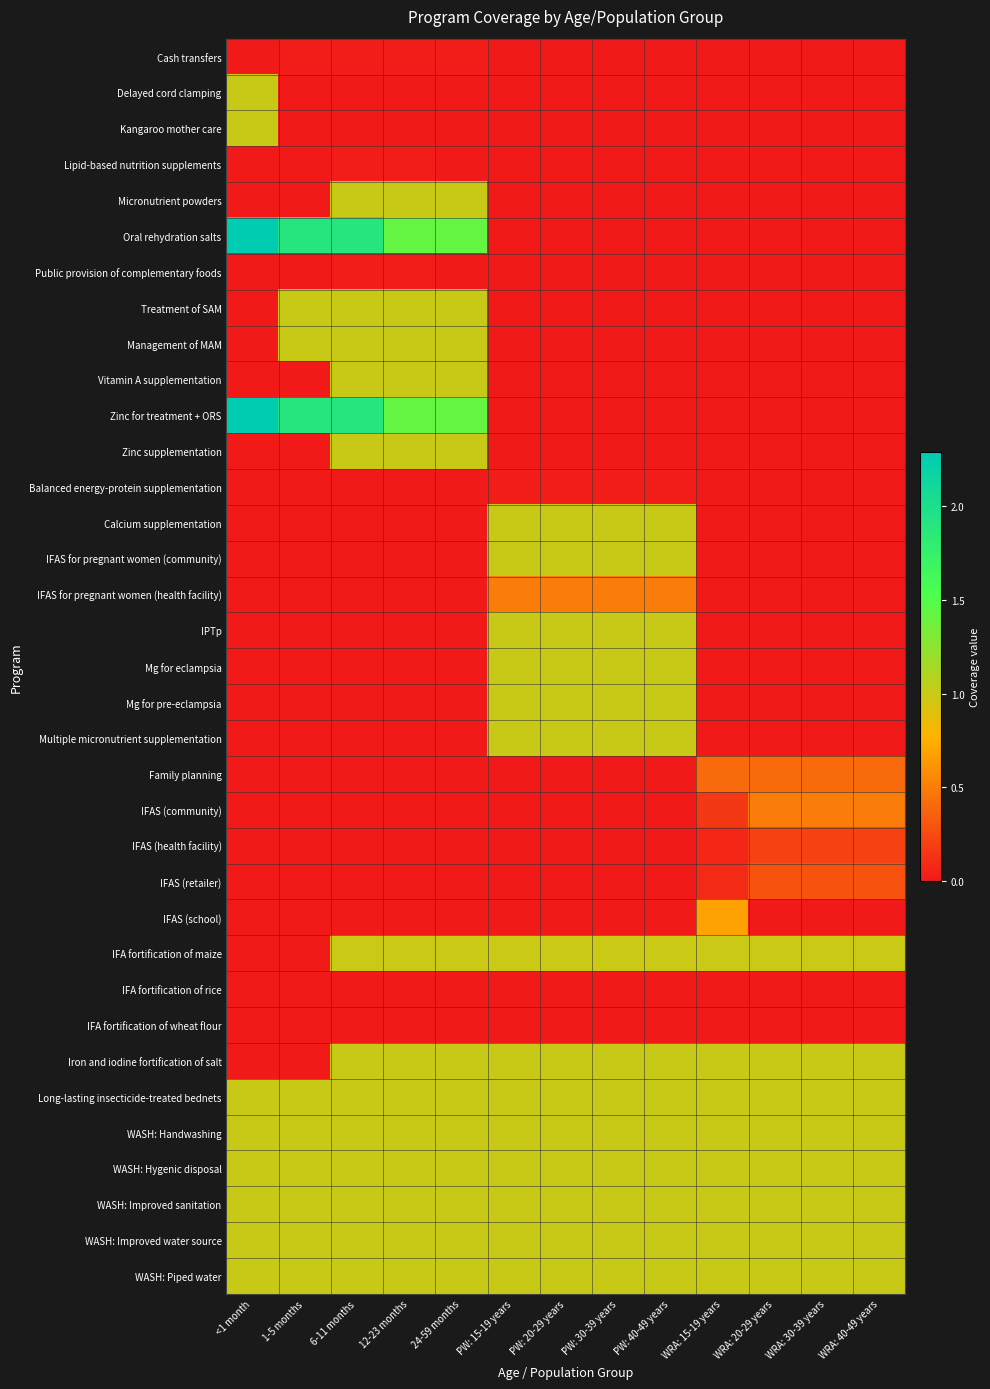

Reading left to right, list all the values displayed in this chart.

Cash transfers: <1 month=0.0	1-5 months=0.0	6-11 months=0.0	12-23 months=0.0	24-59 months=0.0	PW: 15-19 years=0.0	PW: 20-29 years=0.0	PW: 30-39 years=0.0	PW: 40-49 years=0.0	WRA: 15-19 years=0.0	WRA: 20-29 years=0.0	WRA: 30-39 years=0.0	WRA: 40-49 years=0.0
Delayed cord clamping: <1 month=1.0	1-5 months=0.0	6-11 months=0.0	12-23 months=0.0	24-59 months=0.0	PW: 15-19 years=0.0	PW: 20-29 years=0.0	PW: 30-39 years=0.0	PW: 40-49 years=0.0	WRA: 15-19 years=0.0	WRA: 20-29 years=0.0	WRA: 30-39 years=0.0	WRA: 40-49 years=0.0
Kangaroo mother care: <1 month=1.0	1-5 months=0.0	6-11 months=0.0	12-23 months=0.0	24-59 months=0.0	PW: 15-19 years=0.0	PW: 20-29 years=0.0	PW: 30-39 years=0.0	PW: 40-49 years=0.0	WRA: 15-19 years=0.0	WRA: 20-29 years=0.0	WRA: 30-39 years=0.0	WRA: 40-49 years=0.0
Lipid-based nutrition supplements: <1 month=0.0	1-5 months=0.0	6-11 months=0.0	12-23 months=0.0	24-59 months=0.0	PW: 15-19 years=0.0	PW: 20-29 years=0.0	PW: 30-39 years=0.0	PW: 40-49 years=0.0	WRA: 15-19 years=0.0	WRA: 20-29 years=0.0	WRA: 30-39 years=0.0	WRA: 40-49 years=0.0
Micronutrient powders: <1 month=0.0	1-5 months=0.0	6-11 months=1.0	12-23 months=1.0	24-59 months=1.0	PW: 15-19 years=0.0	PW: 20-29 years=0.0	PW: 30-39 years=0.0	PW: 40-49 years=0.0	WRA: 15-19 years=0.0	WRA: 20-29 years=0.0	WRA: 30-39 years=0.0	WRA: 40-49 years=0.0
Oral rehydration salts: <1 month=2.3	1-5 months=1.9	6-11 months=1.9	12-23 months=1.4	24-59 months=1.4	PW: 15-19 years=0.0	PW: 20-29 years=0.0	PW: 30-39 years=0.0	PW: 40-49 years=0.0	WRA: 15-19 years=0.0	WRA: 20-29 years=0.0	WRA: 30-39 years=0.0	WRA: 40-49 years=0.0
Public provision of complementary foods: <1 month=0.0	1-5 months=0.0	6-11 months=0.0	12-23 months=0.0	24-59 months=0.0	PW: 15-19 years=0.0	PW: 20-29 years=0.0	PW: 30-39 years=0.0	PW: 40-49 years=0.0	WRA: 15-19 years=0.0	WRA: 20-29 years=0.0	WRA: 30-39 years=0.0	WRA: 40-49 years=0.0
Treatment of SAM: <1 month=0.0	1-5 months=1.0	6-11 months=1.0	12-23 months=1.0	24-59 months=1.0	PW: 15-19 years=0.0	PW: 20-29 years=0.0	PW: 30-39 years=0.0	PW: 40-49 years=0.0	WRA: 15-19 years=0.0	WRA: 20-29 years=0.0	WRA: 30-39 years=0.0	WRA: 40-49 years=0.0
Management of MAM: <1 month=0.0	1-5 months=1.0	6-11 months=1.0	12-23 months=1.0	24-59 months=1.0	PW: 15-19 years=0.0	PW: 20-29 years=0.0	PW: 30-39 years=0.0	PW: 40-49 years=0.0	WRA: 15-19 years=0.0	WRA: 20-29 years=0.0	WRA: 30-39 years=0.0	WRA: 40-49 years=0.0
Vitamin A supplementation: <1 month=0.0	1-5 months=0.0	6-11 months=1.0	12-23 months=1.0	24-59 months=1.0	PW: 15-19 years=0.0	PW: 20-29 years=0.0	PW: 30-39 years=0.0	PW: 40-49 years=0.0	WRA: 15-19 years=0.0	WRA: 20-29 years=0.0	WRA: 30-39 years=0.0	WRA: 40-49 years=0.0
Zinc for treatment + ORS: <1 month=2.3	1-5 months=1.9	6-11 months=1.9	12-23 months=1.4	24-59 months=1.4	PW: 15-19 years=0.0	PW: 20-29 years=0.0	PW: 30-39 years=0.0	PW: 40-49 years=0.0	WRA: 15-19 years=0.0	WRA: 20-29 years=0.0	WRA: 30-39 years=0.0	WRA: 40-49 years=0.0
Zinc supplementation: <1 month=0.0	1-5 months=0.0	6-11 months=1.0	12-23 months=1.0	24-59 months=1.0	PW: 15-19 years=0.0	PW: 20-29 years=0.0	PW: 30-39 years=0.0	PW: 40-49 years=0.0	WRA: 15-19 years=0.0	WRA: 20-29 years=0.0	WRA: 30-39 years=0.0	WRA: 40-49 years=0.0
Balanced energy-protein supplementation: <1 month=0.0	1-5 months=0.0	6-11 months=0.0	12-23 months=0.0	24-59 months=0.0	PW: 15-19 years=0.0	PW: 20-29 years=0.0	PW: 30-39 years=0.0	PW: 40-49 years=0.0	WRA: 15-19 years=0.0	WRA: 20-29 years=0.0	WRA: 30-39 years=0.0	WRA: 40-49 years=0.0
Calcium supplementation: <1 month=0.0	1-5 months=0.0	6-11 months=0.0	12-23 months=0.0	24-59 months=0.0	PW: 15-19 years=1.0	PW: 20-29 years=1.0	PW: 30-39 years=1.0	PW: 40-49 years=1.0	WRA: 15-19 years=0.0	WRA: 20-29 years=0.0	WRA: 30-39 years=0.0	WRA: 40-49 years=0.0
IFAS for pregnant women (community): <1 month=0.0	1-5 months=0.0	6-11 months=0.0	12-23 months=0.0	24-59 months=0.0	PW: 15-19 years=1.0	PW: 20-29 years=1.0	PW: 30-39 years=1.0	PW: 40-49 years=1.0	WRA: 15-19 years=0.0	WRA: 20-29 years=0.0	WRA: 30-39 years=0.0	WRA: 40-49 years=0.0
IFAS for pregnant women (health facility): <1 month=0.0	1-5 months=0.0	6-11 months=0.0	12-23 months=0.0	24-59 months=0.0	PW: 15-19 years=0.5	PW: 20-29 years=0.5	PW: 30-39 years=0.5	PW: 40-49 years=0.5	WRA: 15-19 years=0.0	WRA: 20-29 years=0.0	WRA: 30-39 years=0.0	WRA: 40-49 years=0.0
IPTp: <1 month=0.0	1-5 months=0.0	6-11 months=0.0	12-23 months=0.0	24-59 months=0.0	PW: 15-19 years=1.0	PW: 20-29 years=1.0	PW: 30-39 years=1.0	PW: 40-49 years=1.0	WRA: 15-19 years=0.0	WRA: 20-29 years=0.0	WRA: 30-39 years=0.0	WRA: 40-49 years=0.0
Mg for eclampsia: <1 month=0.0	1-5 months=0.0	6-11 months=0.0	12-23 months=0.0	24-59 months=0.0	PW: 15-19 years=1.0	PW: 20-29 years=1.0	PW: 30-39 years=1.0	PW: 40-49 years=1.0	WRA: 15-19 years=0.0	WRA: 20-29 years=0.0	WRA: 30-39 years=0.0	WRA: 40-49 years=0.0
Mg for pre-eclampsia: <1 month=0.0	1-5 months=0.0	6-11 months=0.0	12-23 months=0.0	24-59 months=0.0	PW: 15-19 years=1.0	PW: 20-29 years=1.0	PW: 30-39 years=1.0	PW: 40-49 years=1.0	WRA: 15-19 years=0.0	WRA: 20-29 years=0.0	WRA: 30-39 years=0.0	WRA: 40-49 years=0.0
Multiple micronutrient supplementation: <1 month=0.0	1-5 months=0.0	6-11 months=0.0	12-23 months=0.0	24-59 months=0.0	PW: 15-19 years=1.0	PW: 20-29 years=1.0	PW: 30-39 years=1.0	PW: 40-49 years=1.0	WRA: 15-19 years=0.0	WRA: 20-29 years=0.0	WRA: 30-39 years=0.0	WRA: 40-49 years=0.0
Family planning: <1 month=0.0	1-5 months=0.0	6-11 months=0.0	12-23 months=0.0	24-59 months=0.0	PW: 15-19 years=0.0	PW: 20-29 years=0.0	PW: 30-39 years=0.0	PW: 40-49 years=0.0	WRA: 15-19 years=0.4	WRA: 20-29 years=0.4	WRA: 30-39 years=0.4	WRA: 40-49 years=0.4
IFAS (community): <1 month=0.0	1-5 months=0.0	6-11 months=0.0	12-23 months=0.0	24-59 months=0.0	PW: 15-19 years=0.0	PW: 20-29 years=0.0	PW: 30-39 years=0.0	PW: 40-49 years=0.0	WRA: 15-19 years=0.2	WRA: 20-29 years=0.5	WRA: 30-39 years=0.5	WRA: 40-49 years=0.5
IFAS (health facility): <1 month=0.0	1-5 months=0.0	6-11 months=0.0	12-23 months=0.0	24-59 months=0.0	PW: 15-19 years=0.0	PW: 20-29 years=0.0	PW: 30-39 years=0.0	PW: 40-49 years=0.0	WRA: 15-19 years=0.1	WRA: 20-29 years=0.2	WRA: 30-39 years=0.2	WRA: 40-49 years=0.2
IFAS (retailer): <1 month=0.0	1-5 months=0.0	6-11 months=0.0	12-23 months=0.0	24-59 months=0.0	PW: 15-19 years=0.0	PW: 20-29 years=0.0	PW: 30-39 years=0.0	PW: 40-49 years=0.0	WRA: 15-19 years=0.1	WRA: 20-29 years=0.3	WRA: 30-39 years=0.3	WRA: 40-49 years=0.3
IFAS (school): <1 month=0.0	1-5 months=0.0	6-11 months=0.0	12-23 months=0.0	24-59 months=0.0	PW: 15-19 years=0.0	PW: 20-29 years=0.0	PW: 30-39 years=0.0	PW: 40-49 years=0.0	WRA: 15-19 years=0.7	WRA: 20-29 years=0.0	WRA: 30-39 years=0.0	WRA: 40-49 years=0.0
IFA fortification of maize: <1 month=0.0	1-5 months=0.0	6-11 months=1.0	12-23 months=1.0	24-59 months=1.0	PW: 15-19 years=1.0	PW: 20-29 years=1.0	PW: 30-39 years=1.0	PW: 40-49 years=1.0	WRA: 15-19 years=1.0	WRA: 20-29 years=1.0	WRA: 30-39 years=1.0	WRA: 40-49 years=1.0
IFA fortification of rice: <1 month=0.0	1-5 months=0.0	6-11 months=0.0	12-23 months=0.0	24-59 months=0.0	PW: 15-19 years=0.0	PW: 20-29 years=0.0	PW: 30-39 years=0.0	PW: 40-49 years=0.0	WRA: 15-19 years=0.0	WRA: 20-29 years=0.0	WRA: 30-39 years=0.0	WRA: 40-49 years=0.0
IFA fortification of wheat flour: <1 month=0.0	1-5 months=0.0	6-11 months=0.0	12-23 months=0.0	24-59 months=0.0	PW: 15-19 years=0.0	PW: 20-29 years=0.0	PW: 30-39 years=0.0	PW: 40-49 years=0.0	WRA: 15-19 years=0.0	WRA: 20-29 years=0.0	WRA: 30-39 years=0.0	WRA: 40-49 years=0.0
Iron and iodine fortification of salt: <1 month=0.0	1-5 months=0.0	6-11 months=1.0	12-23 months=1.0	24-59 months=1.0	PW: 15-19 years=1.0	PW: 20-29 years=1.0	PW: 30-39 years=1.0	PW: 40-49 years=1.0	WRA: 15-19 years=1.0	WRA: 20-29 years=1.0	WRA: 30-39 years=1.0	WRA: 40-49 years=1.0
Long-lasting insecticide-treated bednets: <1 month=1.0	1-5 months=1.0	6-11 months=1.0	12-23 months=1.0	24-59 months=1.0	PW: 15-19 years=1.0	PW: 20-29 years=1.0	PW: 30-39 years=1.0	PW: 40-49 years=1.0	WRA: 15-19 years=1.0	WRA: 20-29 years=1.0	WRA: 30-39 years=1.0	WRA: 40-49 years=1.0
WASH: Handwashing: <1 month=1.0	1-5 months=1.0	6-11 months=1.0	12-23 months=1.0	24-59 months=1.0	PW: 15-19 years=1.0	PW: 20-29 years=1.0	PW: 30-39 years=1.0	PW: 40-49 years=1.0	WRA: 15-19 years=1.0	WRA: 20-29 years=1.0	WRA: 30-39 years=1.0	WRA: 40-49 years=1.0
WASH: Hygenic disposal: <1 month=1.0	1-5 months=1.0	6-11 months=1.0	12-23 months=1.0	24-59 months=1.0	PW: 15-19 years=1.0	PW: 20-29 years=1.0	PW: 30-39 years=1.0	PW: 40-49 years=1.0	WRA: 15-19 years=1.0	WRA: 20-29 years=1.0	WRA: 30-39 years=1.0	WRA: 40-49 years=1.0
WASH: Improved sanitation: <1 month=1.0	1-5 months=1.0	6-11 months=1.0	12-23 months=1.0	24-59 months=1.0	PW: 15-19 years=1.0	PW: 20-29 years=1.0	PW: 30-39 years=1.0	PW: 40-49 years=1.0	WRA: 15-19 years=1.0	WRA: 20-29 years=1.0	WRA: 30-39 years=1.0	WRA: 40-49 years=1.0
WASH: Improved water source: <1 month=1.0	1-5 months=1.0	6-11 months=1.0	12-23 months=1.0	24-59 months=1.0	PW: 15-19 years=1.0	PW: 20-29 years=1.0	PW: 30-39 years=1.0	PW: 40-49 years=1.0	WRA: 15-19 years=1.0	WRA: 20-29 years=1.0	WRA: 30-39 years=1.0	WRA: 40-49 years=1.0
WASH: Piped water: <1 month=1.0	1-5 months=1.0	6-11 months=1.0	12-23 months=1.0	24-59 months=1.0	PW: 15-19 years=1.0	PW: 20-29 years=1.0	PW: 30-39 years=1.0	PW: 40-49 years=1.0	WRA: 15-19 years=1.0	WRA: 20-29 years=1.0	WRA: 30-39 years=1.0	WRA: 40-49 years=1.0